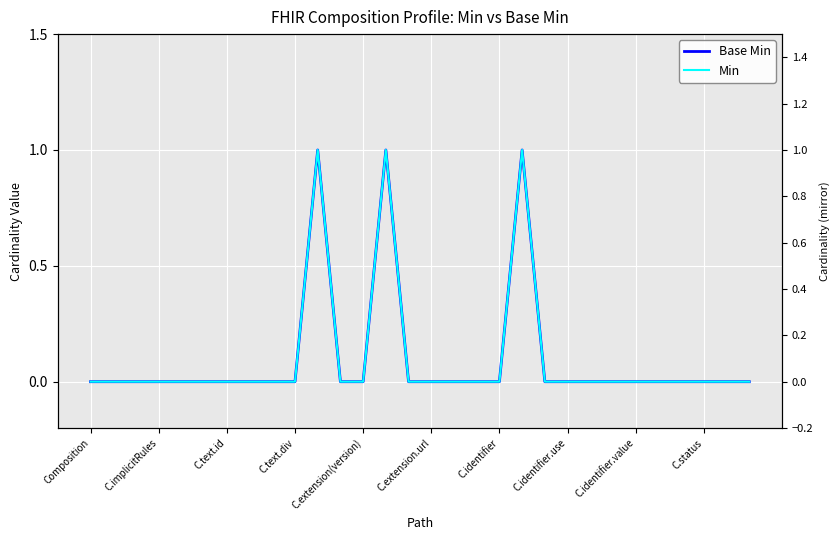

How many values in Min are above zero?

3